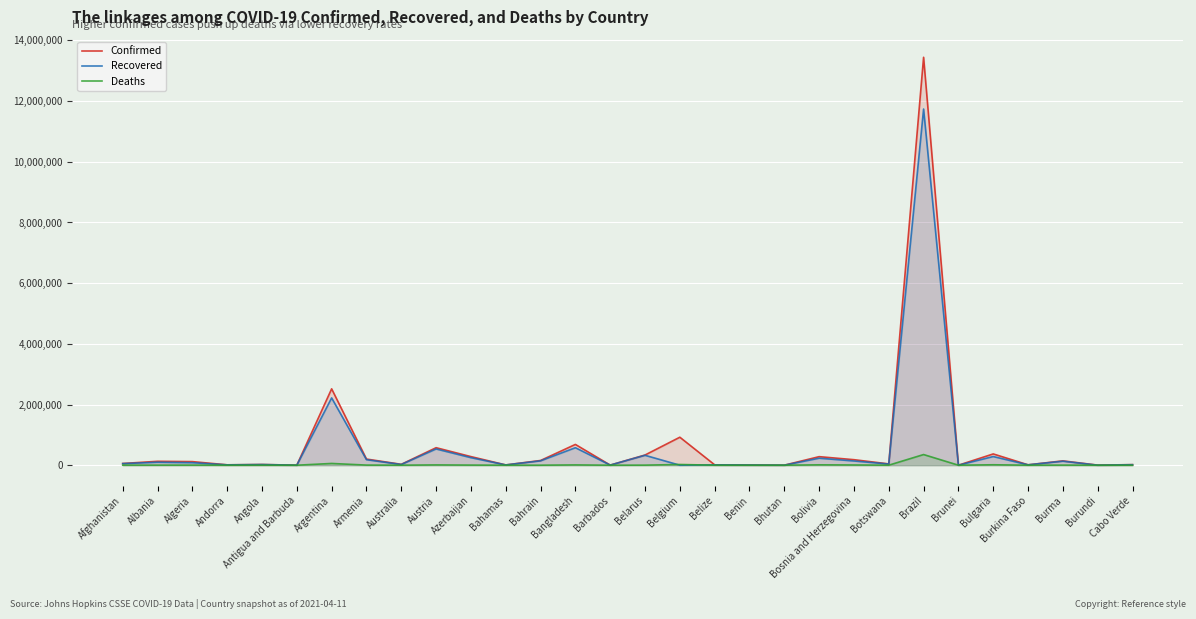

What is the label of the 8th point from the left?

Armenia